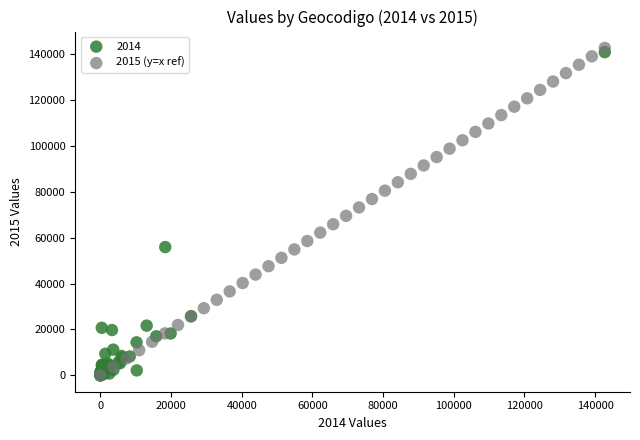

What are all the series names shown in the legend?

2014, 2015 (y=x ref)